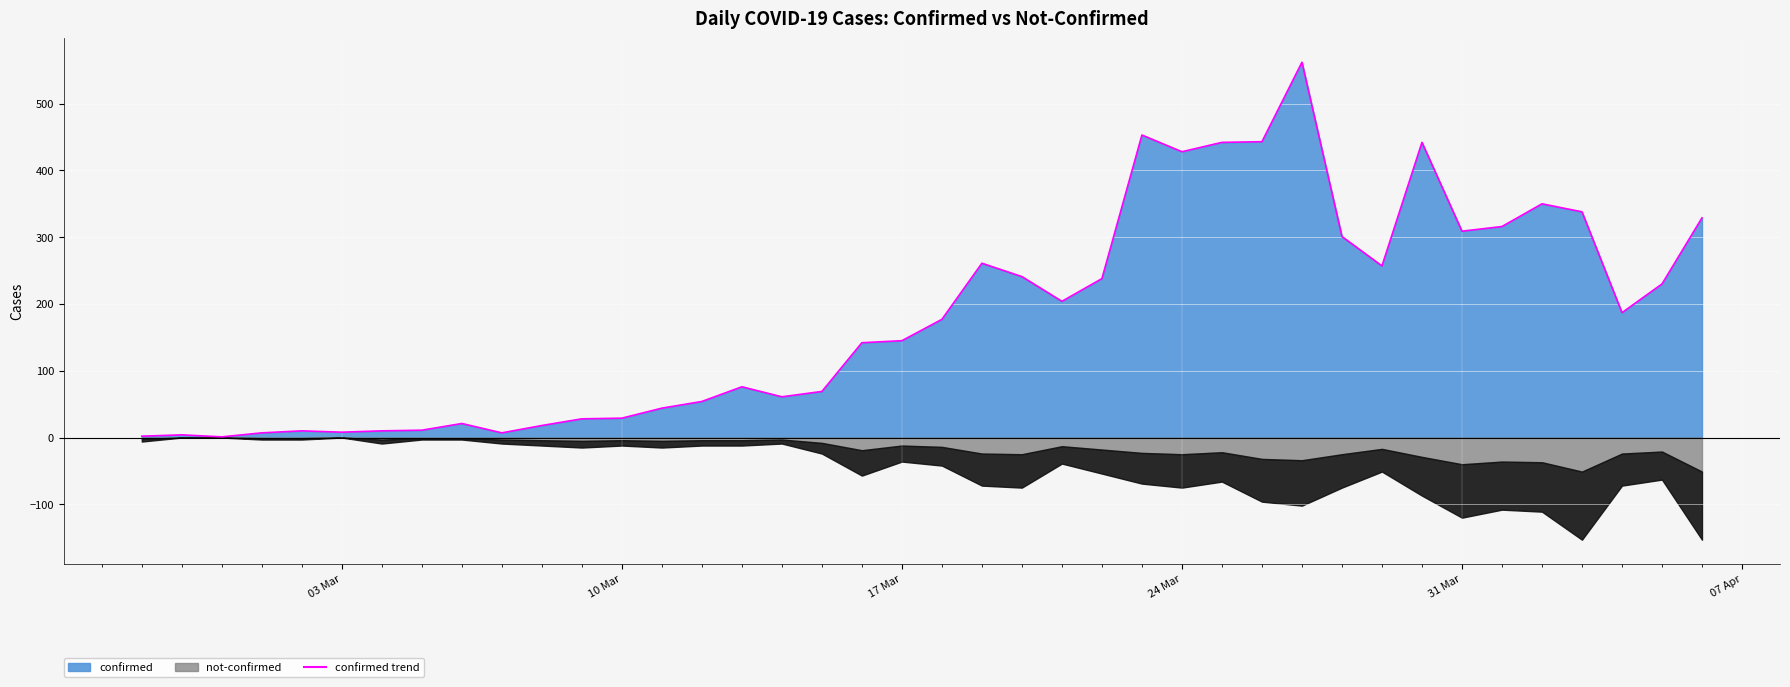

What is the difference between the maximum and minimum values?

561